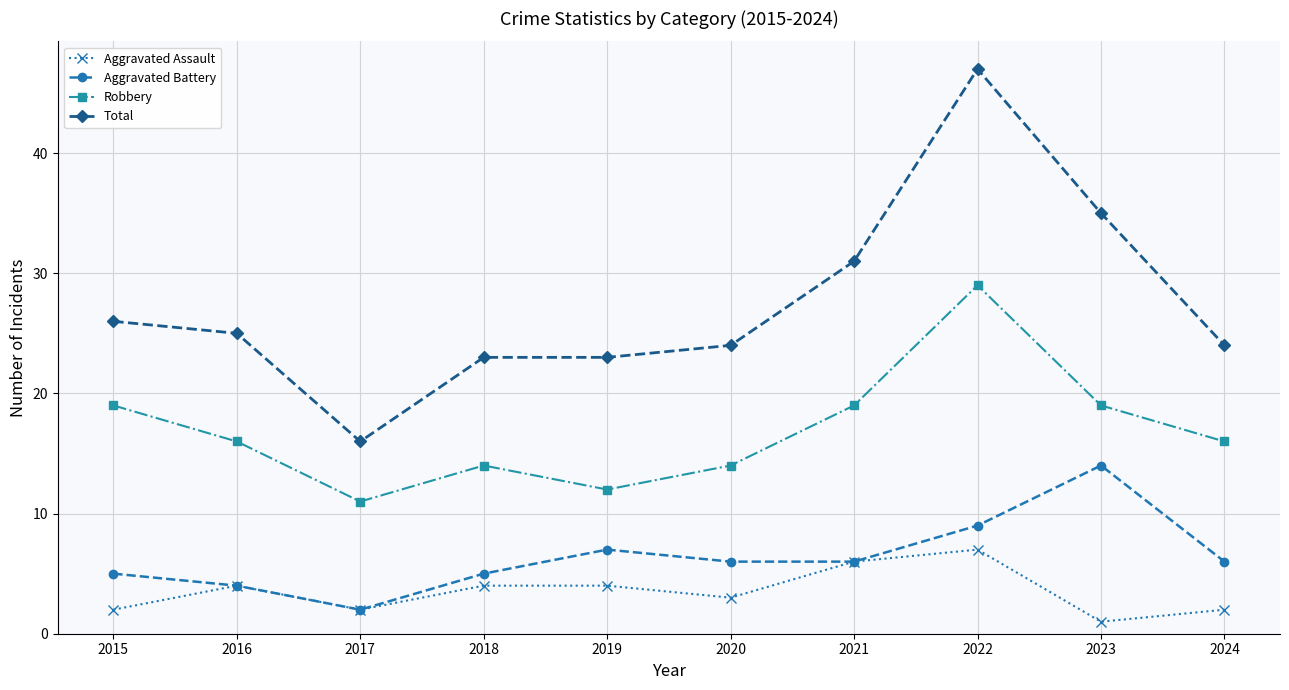

Reading left to right, extract all data points from this chart.

Aggravated Assault: 2015=2	2016=4	2017=2	2018=4	2019=4	2020=3	2021=6	2022=7	2023=1	2024=2
Aggravated Battery: 2015=5	2016=4	2017=2	2018=5	2019=7	2020=6	2021=6	2022=9	2023=14	2024=6
Robbery: 2015=19	2016=16	2017=11	2018=14	2019=12	2020=14	2021=19	2022=29	2023=19	2024=16
Total: 2015=26	2016=25	2017=16	2018=23	2019=23	2020=24	2021=31	2022=47	2023=35	2024=24